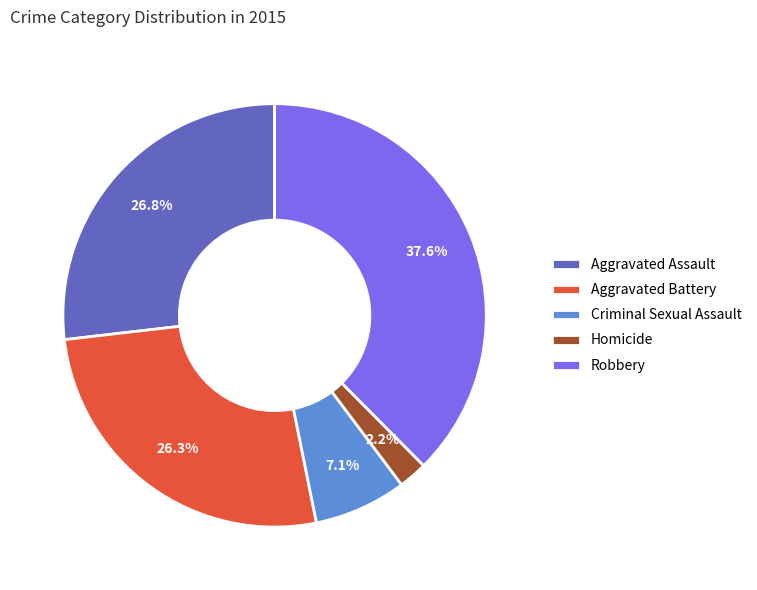

How many segments does this pie chart have?

5